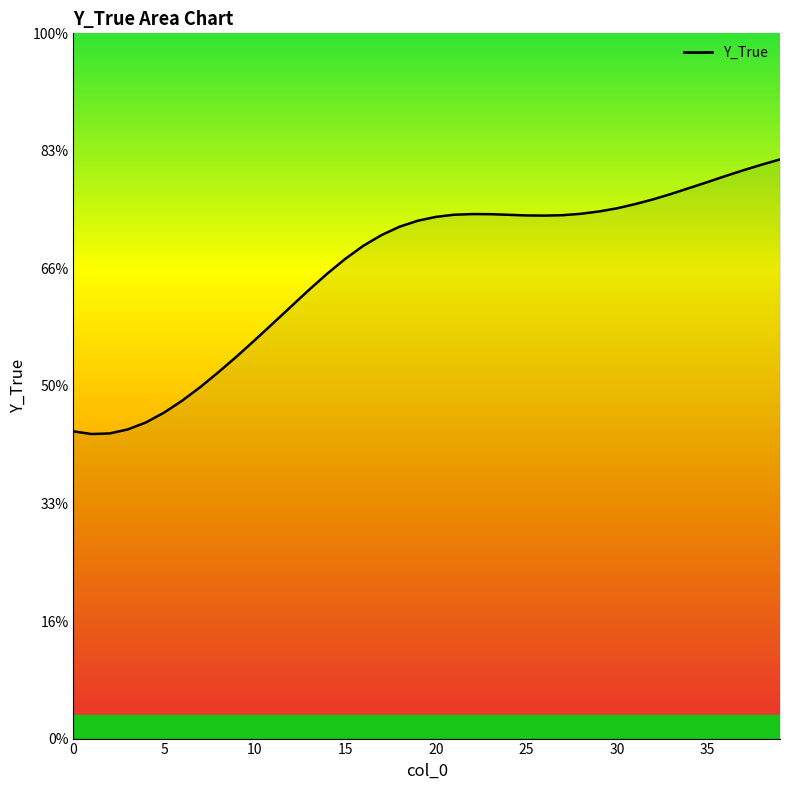

Is this an area chart (filled region under the line)?

Yes